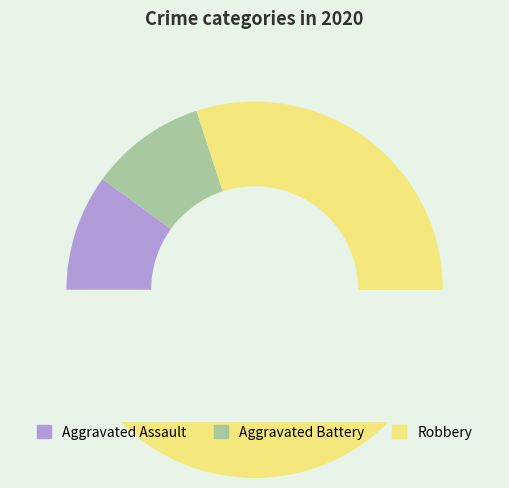

Which slice is the smallest?

Aggravated Assault